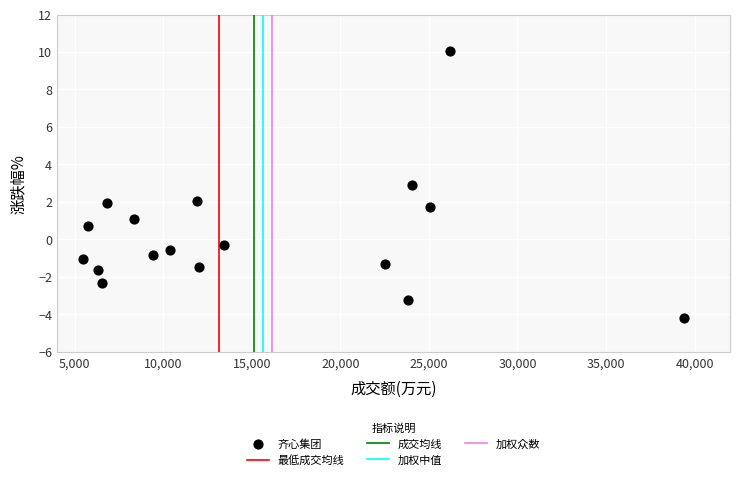

What is the range of X values (max minus min)?

33898.0